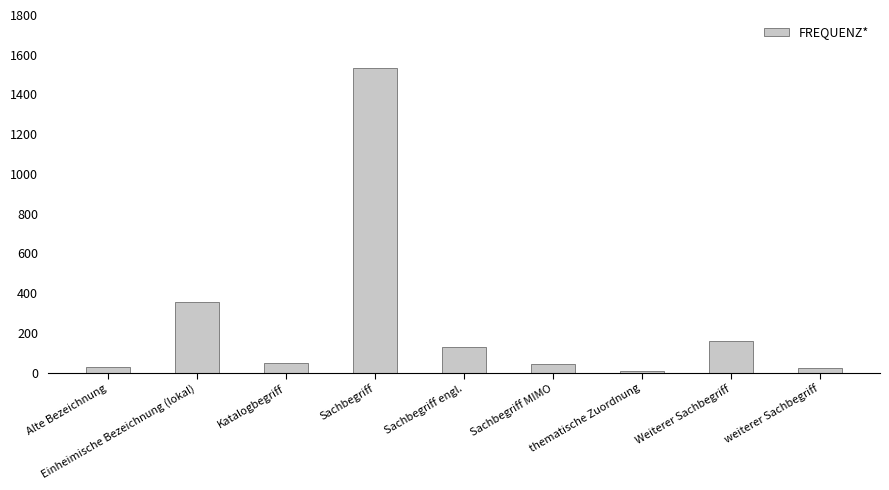

What is the average value?

259